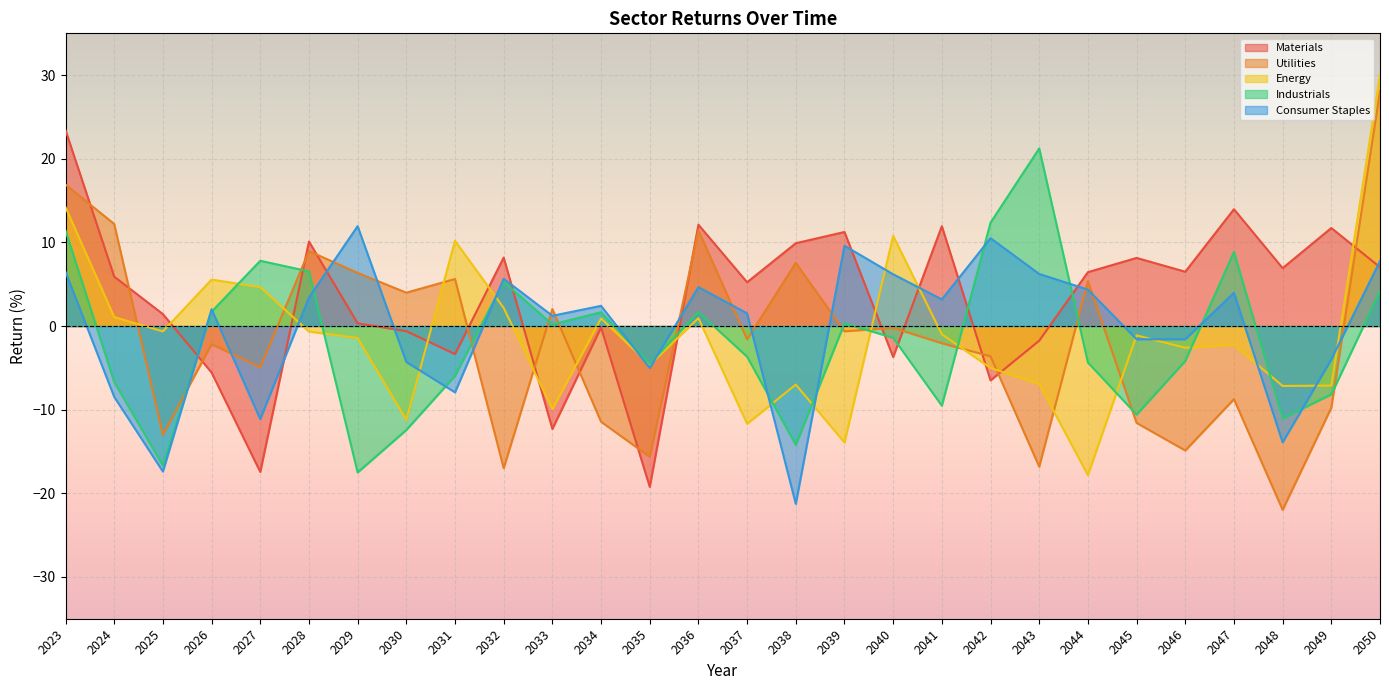

Reading left to right, transcribe all the data shown in this chart.

Materials: 2023=23.4	2024=5.9	2025=1.4	2026=-5.6	2027=-17.4	2028=10.1	2029=0.3	2030=-0.6	2031=-3.4	2032=8.2	2033=-12.3	2034=-0.2	2035=-19.2	2036=12.1	2037=5.2	2038=9.9	2039=11.2	2040=-3.7	2041=11.9	2042=-6.5	2043=-1.7	2044=6.4	2045=8.1	2046=6.5	2047=14.0	2048=6.9	2049=11.7	2050=7.0
Utilities: 2023=16.9	2024=12.2	2025=-13.0	2026=-2.2	2027=-4.9	2028=9.0	2029=6.4	2030=4.0	2031=5.6	2032=-17.0	2033=2.0	2034=-11.4	2035=-15.6	2036=11.4	2037=-1.6	2038=7.5	2039=-0.6	2040=-0.2	2041=-2.1	2042=-3.6	2043=-16.8	2044=5.4	2045=-11.6	2046=-14.9	2047=-8.7	2048=-22.0	2049=-9.8	2050=28.1
Energy: 2023=14.2	2024=1.1	2025=-0.6	2026=5.6	2027=4.6	2028=-0.7	2029=-1.4	2030=-11.2	2031=10.2	2032=2.2	2033=-9.9	2034=0.9	2035=-4.6	2036=0.9	2037=-11.7	2038=-7.0	2039=-13.9	2040=10.8	2041=-1.0	2042=-5.0	2043=-6.9	2044=-17.8	2045=-1.1	2046=-2.6	2047=-2.3	2048=-7.2	2049=-7.1	2050=30.0
Industrials: 2023=11.4	2024=-6.7	2025=-16.7	2026=1.7	2027=7.8	2028=6.5	2029=-17.5	2030=-12.4	2031=-6.0	2032=5.3	2033=0.2	2034=1.7	2035=-4.5	2036=1.7	2037=-3.7	2038=-14.2	2039=0.3	2040=-1.4	2041=-9.5	2042=12.4	2043=21.2	2044=-4.4	2045=-10.6	2046=-4.2	2047=8.9	2048=-11.0	2049=-8.2	2050=4.1
Consumer Staples: 2023=6.5	2024=-8.5	2025=-17.4	2026=2.0	2027=-11.1	2028=3.4	2029=11.9	2030=-4.3	2031=-7.9	2032=5.6	2033=1.2	2034=2.4	2035=-5.0	2036=4.7	2037=1.5	2038=-21.3	2039=9.6	2040=6.2	2041=3.2	2042=10.5	2043=6.2	2044=4.4	2045=-1.6	2046=-1.6	2047=4.0	2048=-13.9	2049=-4.0	2050=7.8